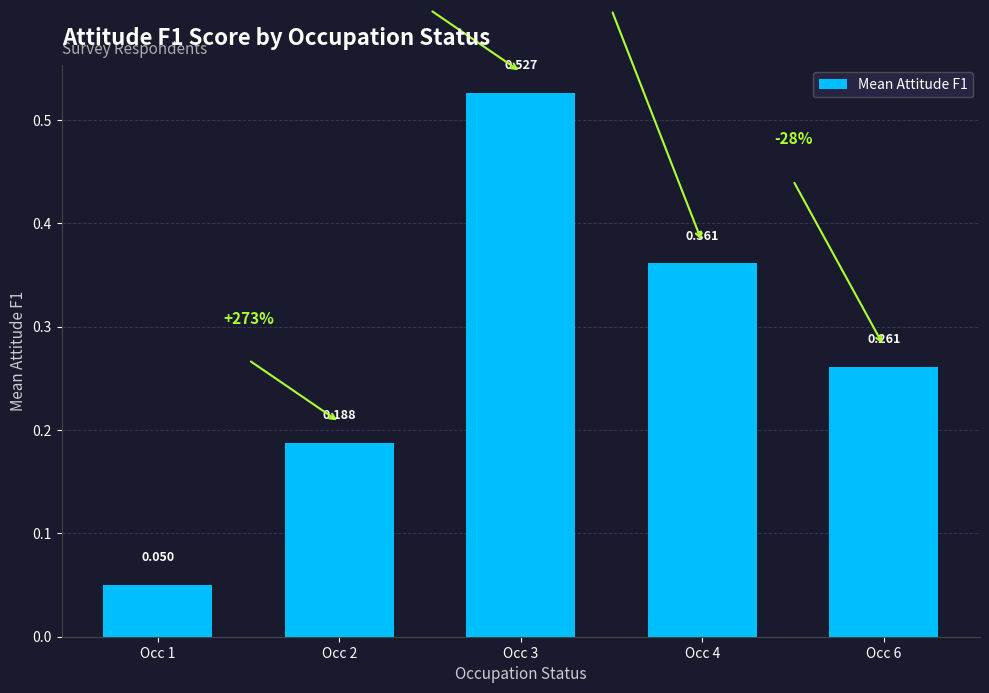

What is the approximate value at Occ 4?

0.4